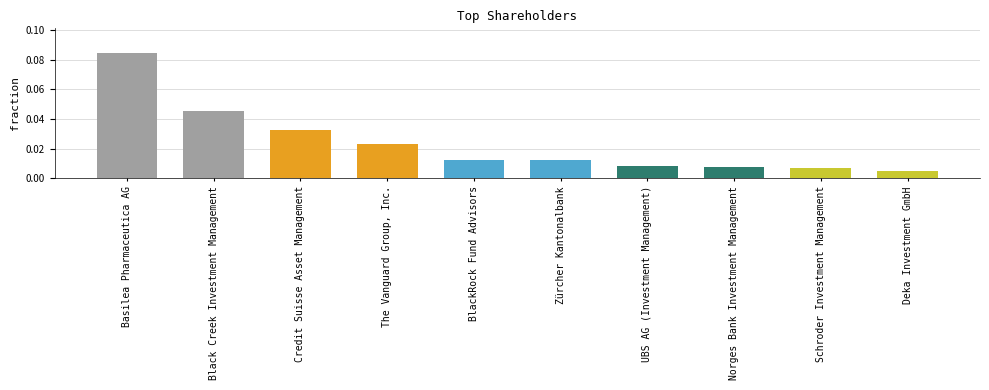

What is the label of the 7th bar from the right?

The Vanguard Group, Inc.